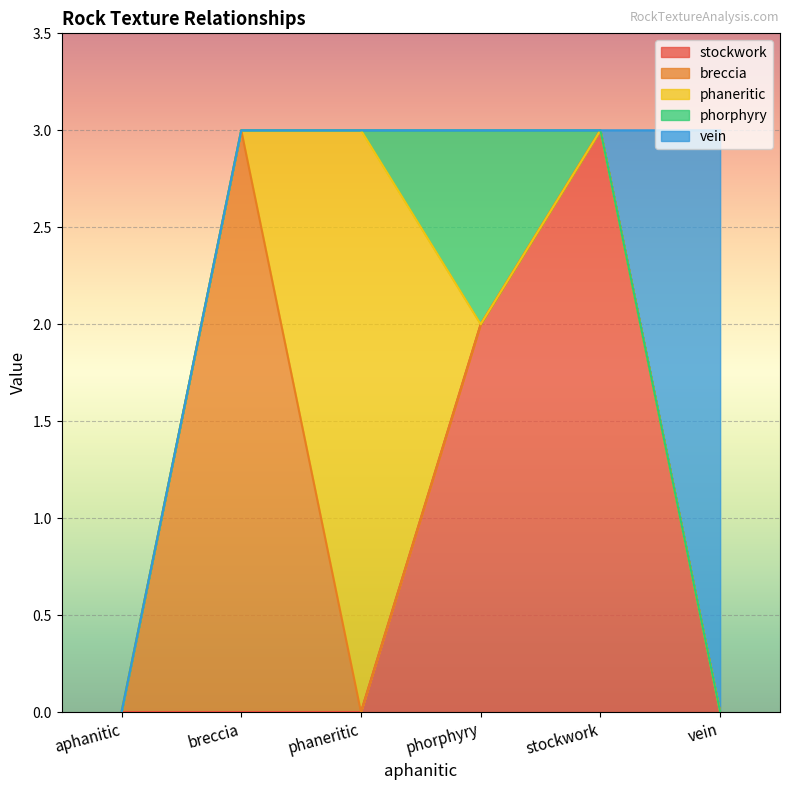

What is the label of the 6th point from the left?

vein